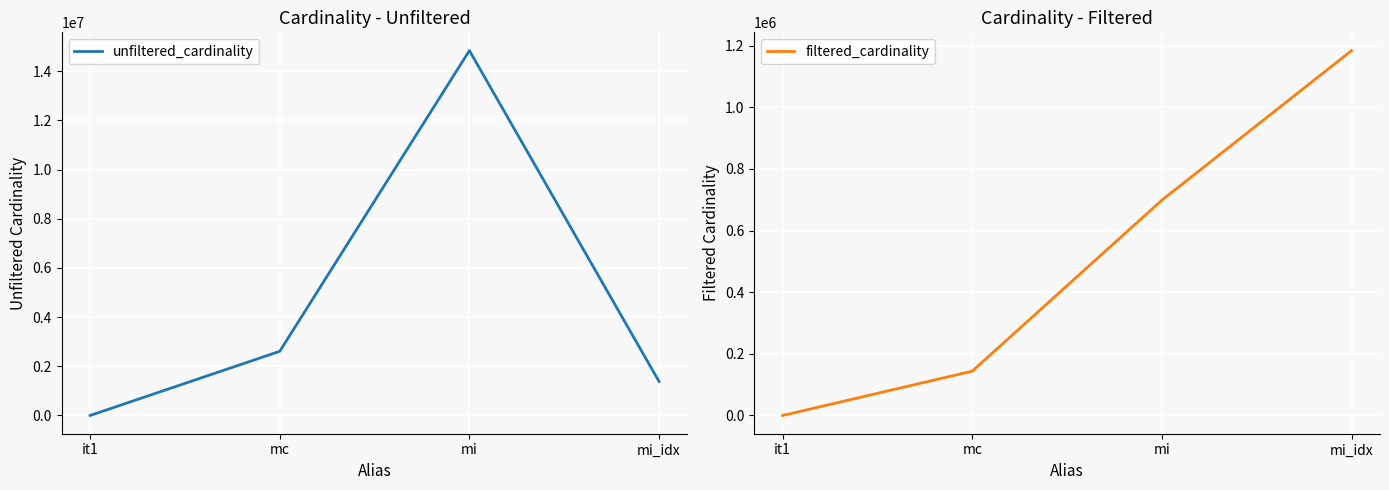

List the series in order of their overall mean, highest first.

unfiltered_cardinality, filtered_cardinality